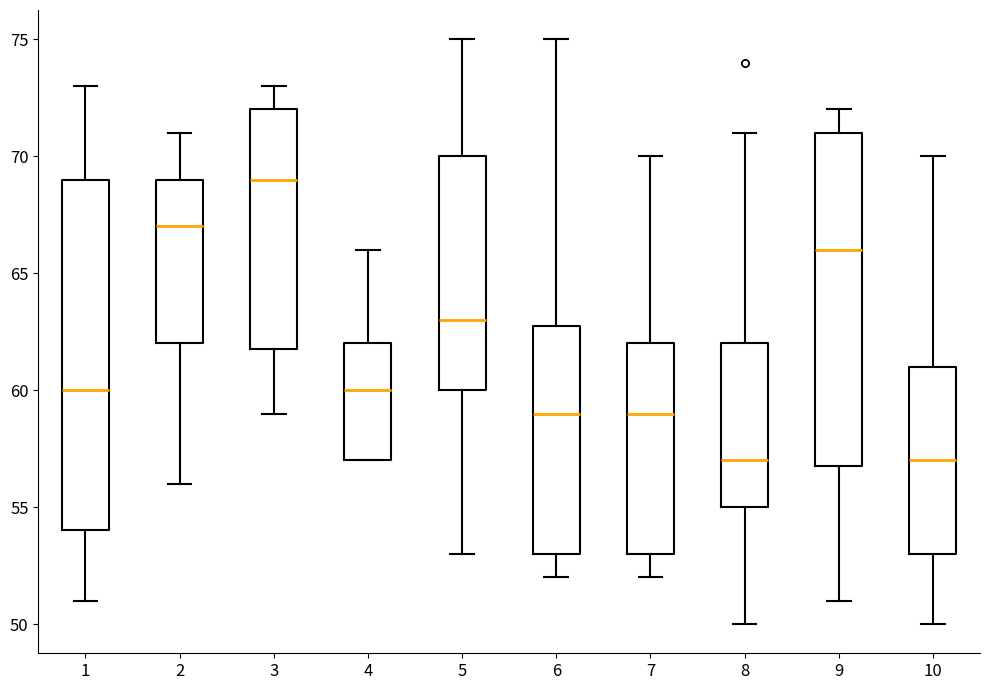

Where is the lower edge of the box at x = 2 on the y-axis? The values are not printed on the chart, so give them approximately, as read against the axis.

62